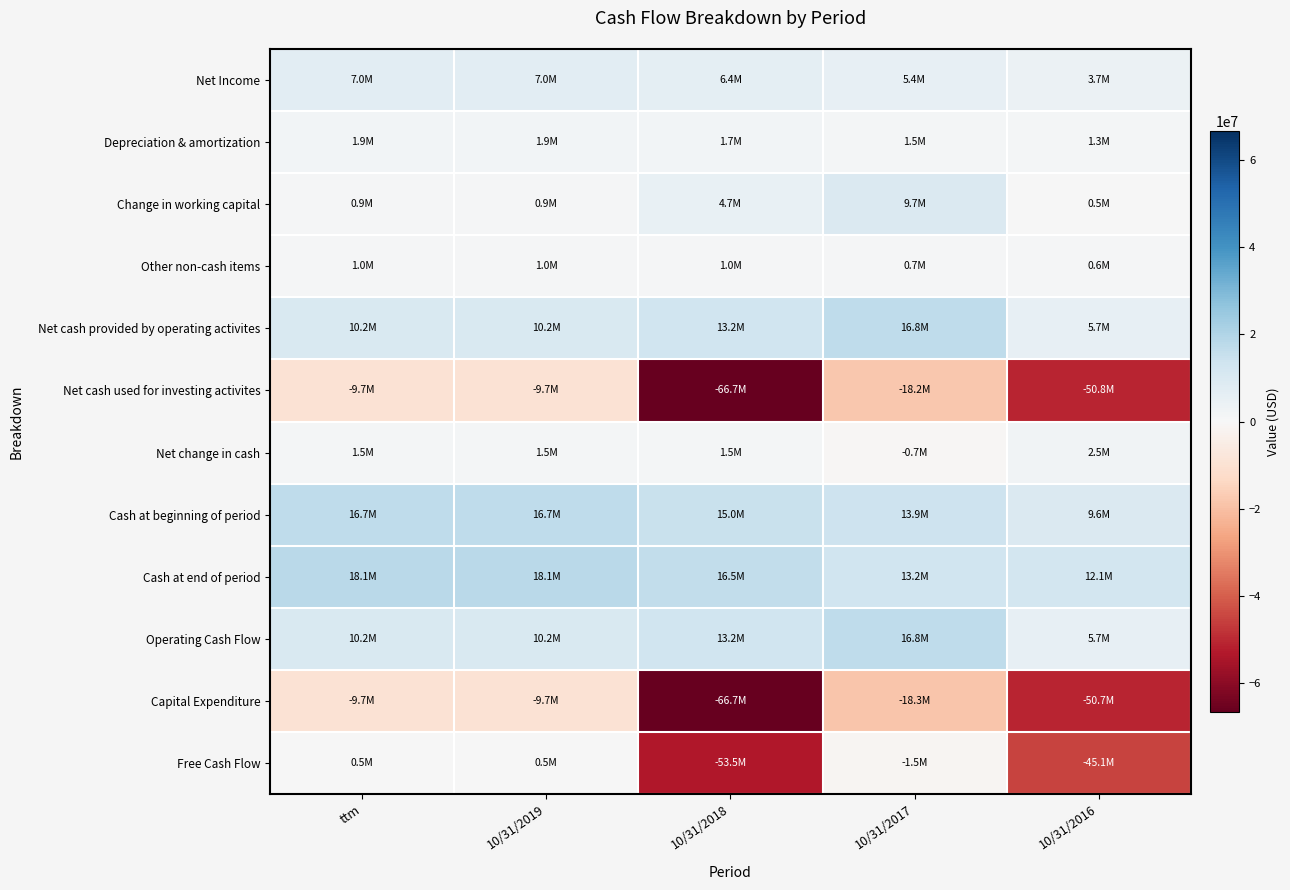

Reading right to left, extract all data points from this chart.

Net Income: 10/31/2016=3691481	10/31/2017=5359909	10/31/2018=6385335	10/31/2019=7009266	ttm=7009266
Depreciation & amortization: 10/31/2016=1273074	10/31/2017=1522271	10/31/2018=1686456	10/31/2019=1913977	ttm=1913977
Change in working capital: 10/31/2016=497966	10/31/2017=9700076	10/31/2018=4726595	10/31/2019=946248	ttm=946248
Other non-cash items: 10/31/2016=634035	10/31/2017=738587	10/31/2018=1025809	10/31/2019=1032430	ttm=1032430
Net cash provided by operating activites: 10/31/2016=5682268	10/31/2017=16804175	10/31/2018=13221176	10/31/2019=10241650	ttm=10241650
Net cash used for investing activites: 10/31/2016=-50842370	10/31/2017=-18229623	10/31/2018=-66726116	10/31/2019=-9737182	ttm=-9737182
Net change in cash: 10/31/2016=2459465	10/31/2017=-666792	10/31/2018=1538729	10/31/2019=1450495	ttm=1450495
Cash at beginning of period: 10/31/2016=9639959	10/31/2017=13910773	10/31/2018=15000492	10/31/2019=16699281	ttm=16699281
Cash at end of period: 10/31/2016=12099426	10/31/2017=13243982	10/31/2018=16539221	10/31/2019=18149777	ttm=18149777
Operating Cash Flow: 10/31/2016=5682268	10/31/2017=16804175	10/31/2018=13221176	10/31/2019=10241650	ttm=10241650
Capital Expenditure: 10/31/2016=-50742629	10/31/2017=-18331166	10/31/2018=-66726116	10/31/2019=-9737182	ttm=-9737182
Free Cash Flow: 10/31/2016=-45060361	10/31/2017=-1526991	10/31/2018=-53504940	10/31/2019=504468	ttm=504468